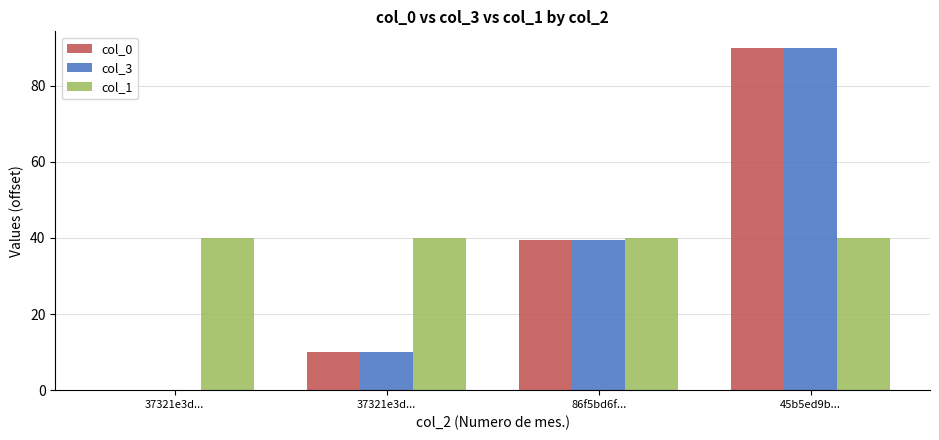

Is it true that col_3 equals 13.4 at 37321e3d...?

False